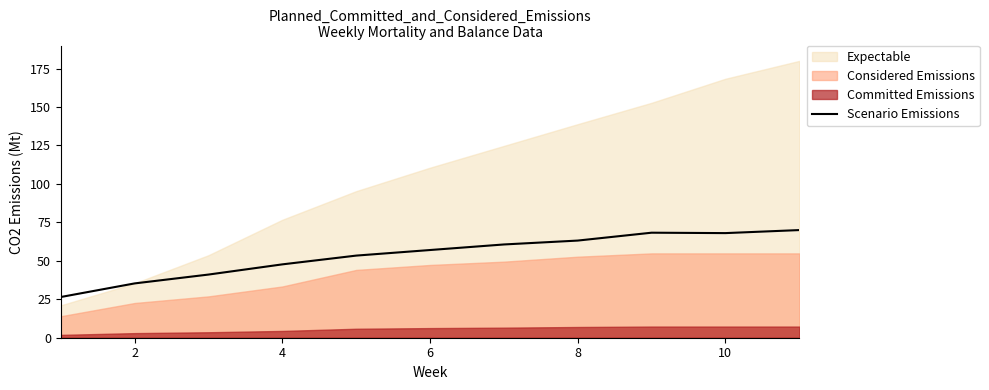

True or false: Scenario Emissions has a value of 47.7 at 4.

True